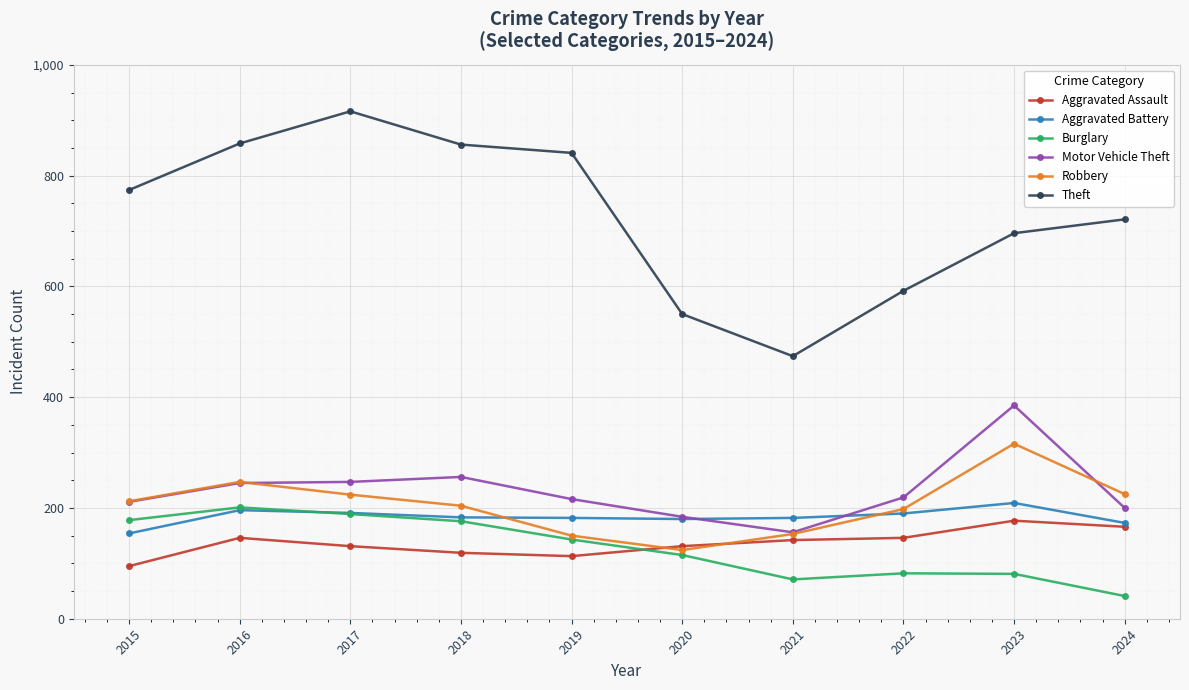

Which category has the highest value across all series?

2017